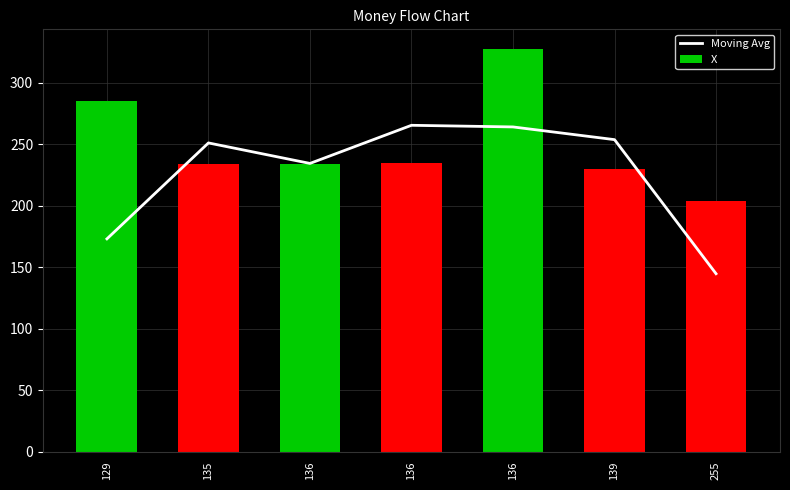

Does the chart contain stacked bars?

No